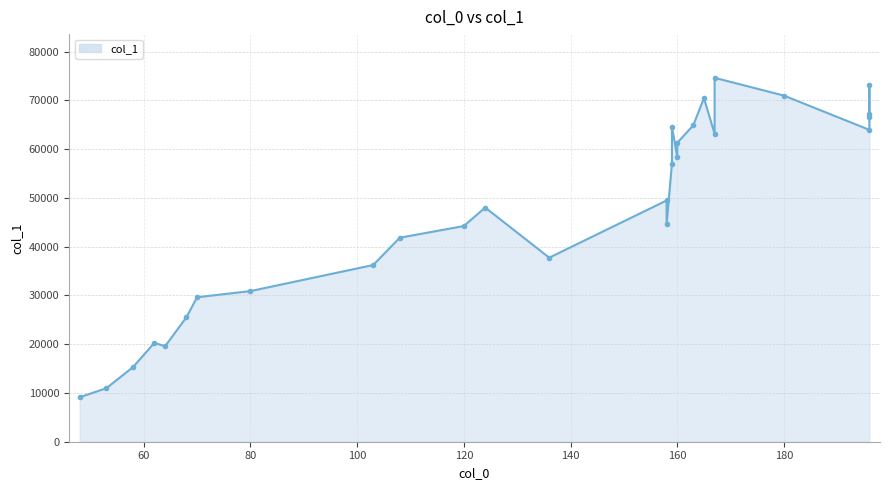

What is the smallest value displayed?

9130.8